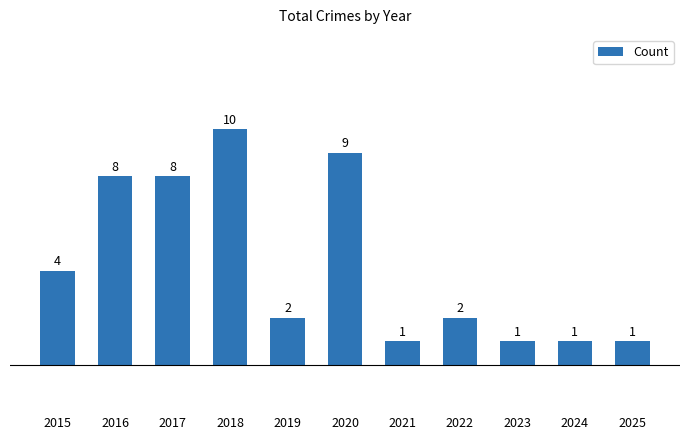

The value at 2023 is 2. True or false?

False